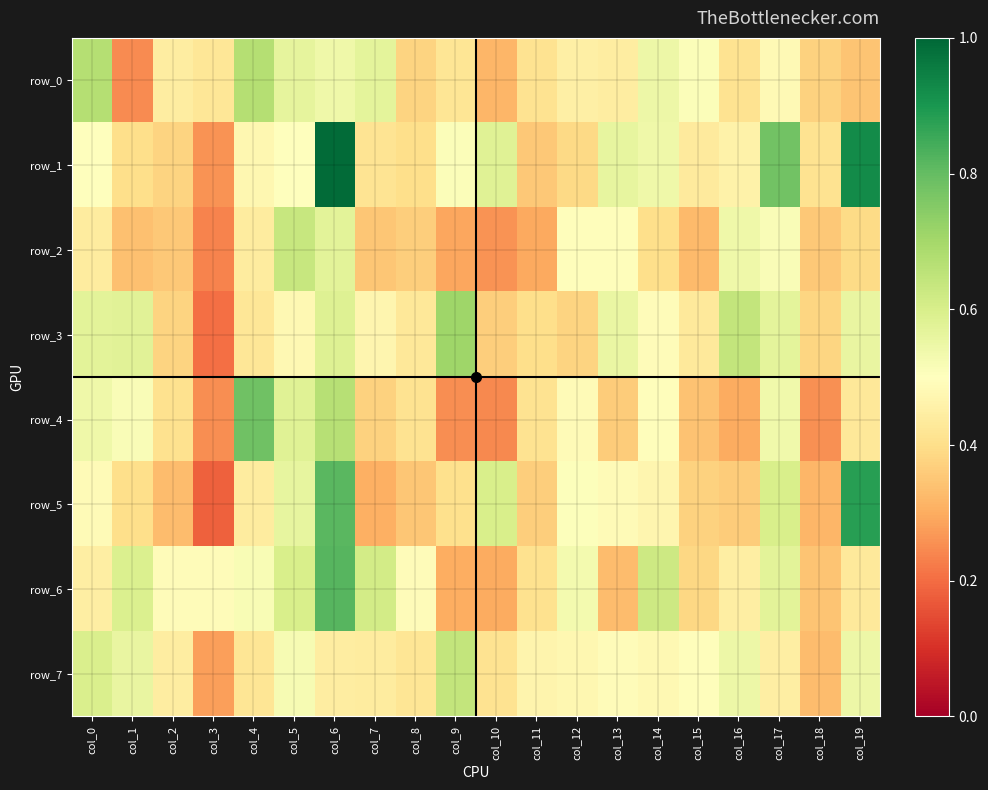

Between col_9 and col_11, which series saw the biggest shift?

row_3